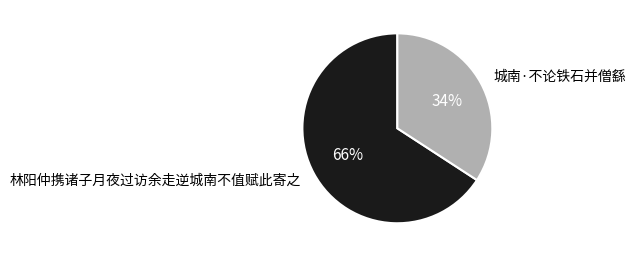

Is the sum of 城南·不论铁石并僧繇 and 林阳仲携诸子月夜过访余走逆城南不值赋此寄之 greater than half?

Yes